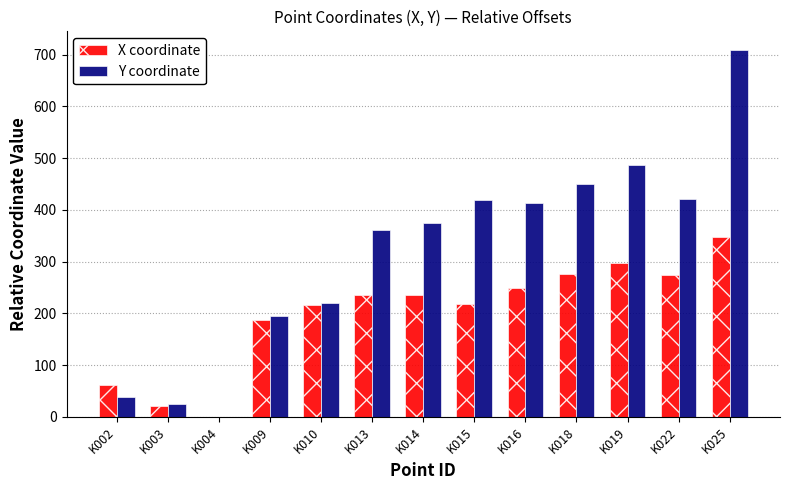

At which category is the sum across all series the highest?

K025